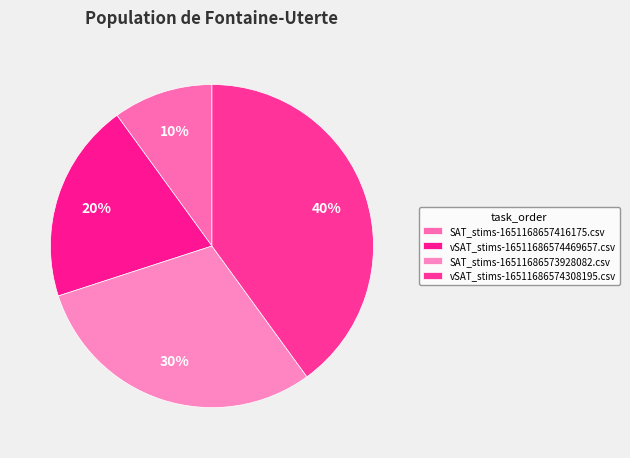

Between SAT_stims-16511686573928082.csv and vSAT_stims-16511686574469657.csv, which is larger?

SAT_stims-16511686573928082.csv